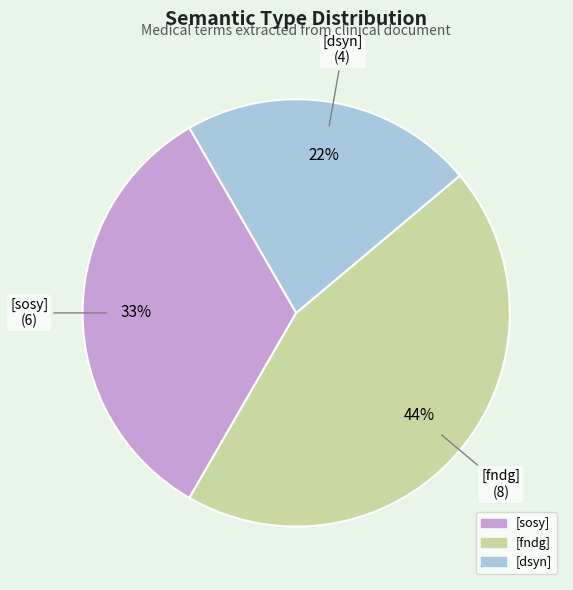

Which slice is the smallest?

[dsyn]